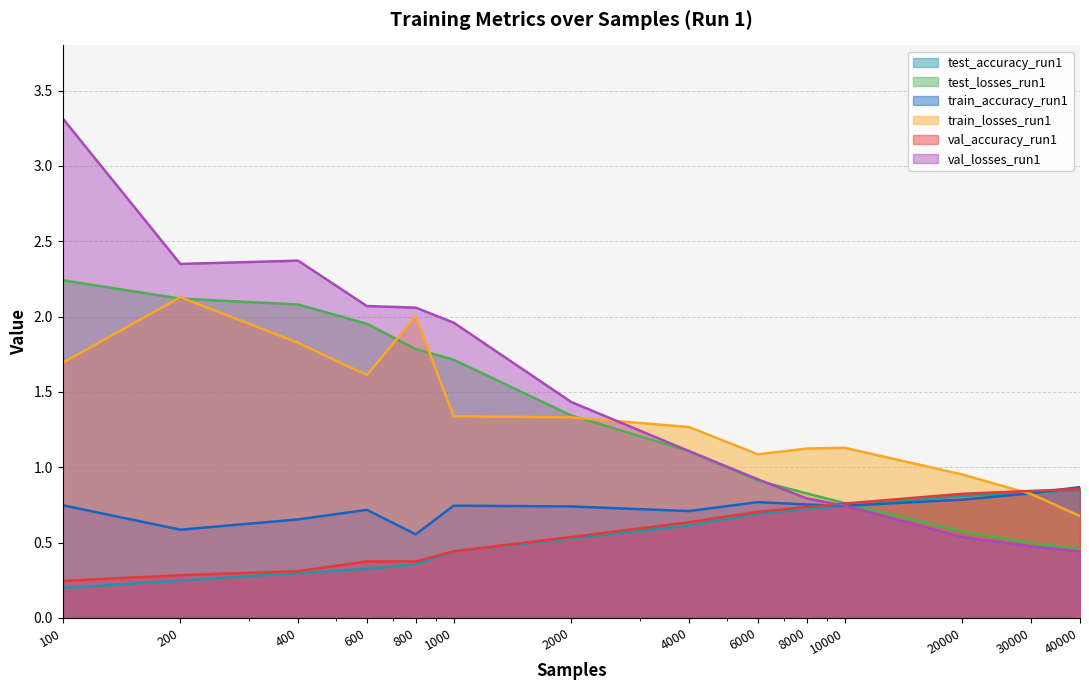

What is the value of the val_losses_run1 point at the 7th from the left?

1.4